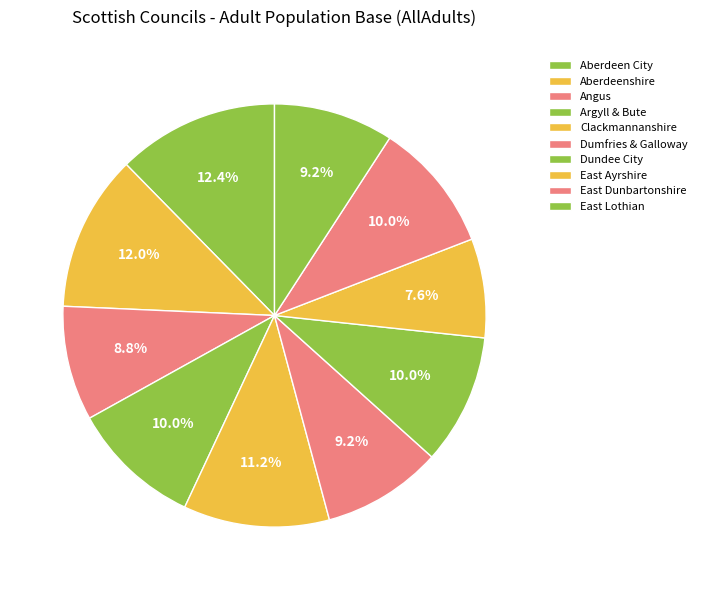

To the nearest percent, what portion does Clackmannanshire represent?

11%